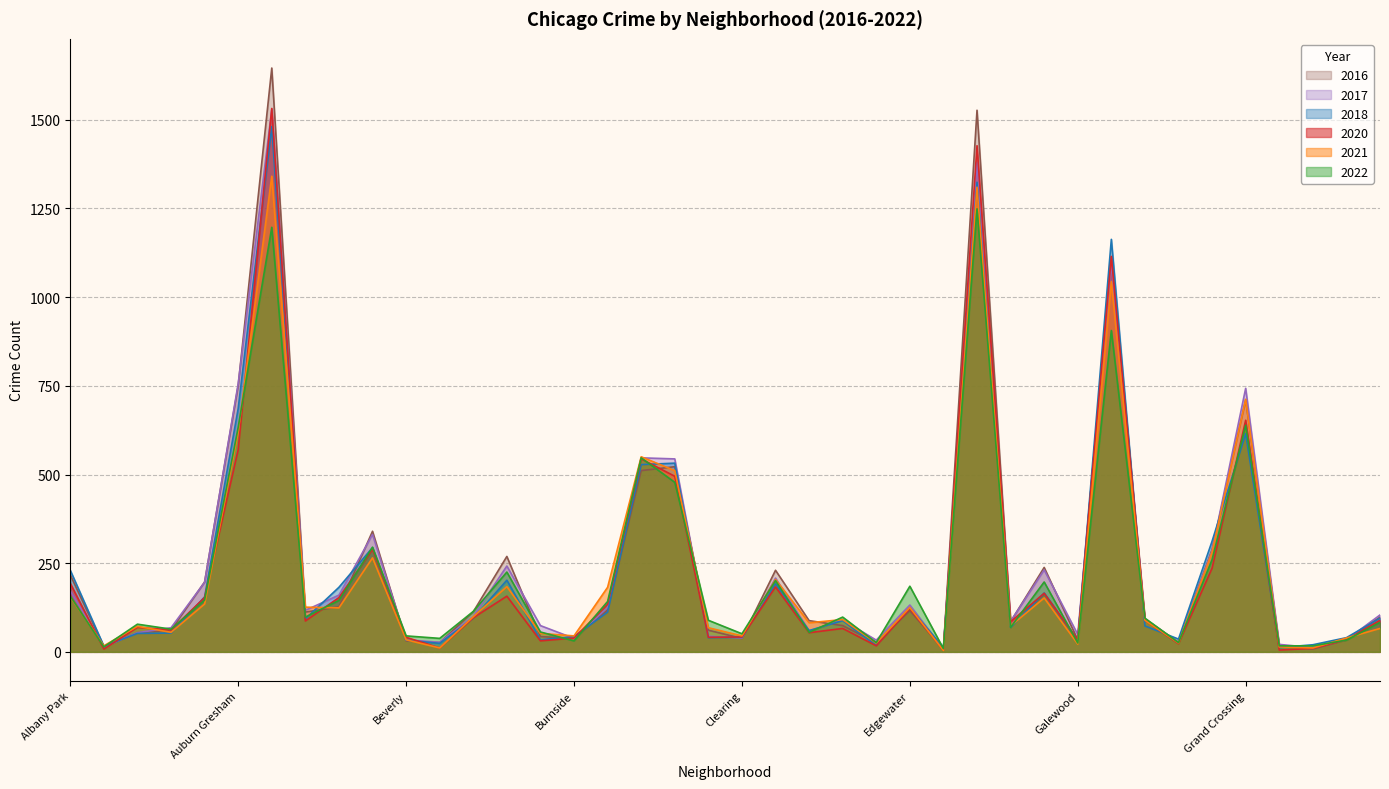

What is the maximum value shown in the chart?

1646